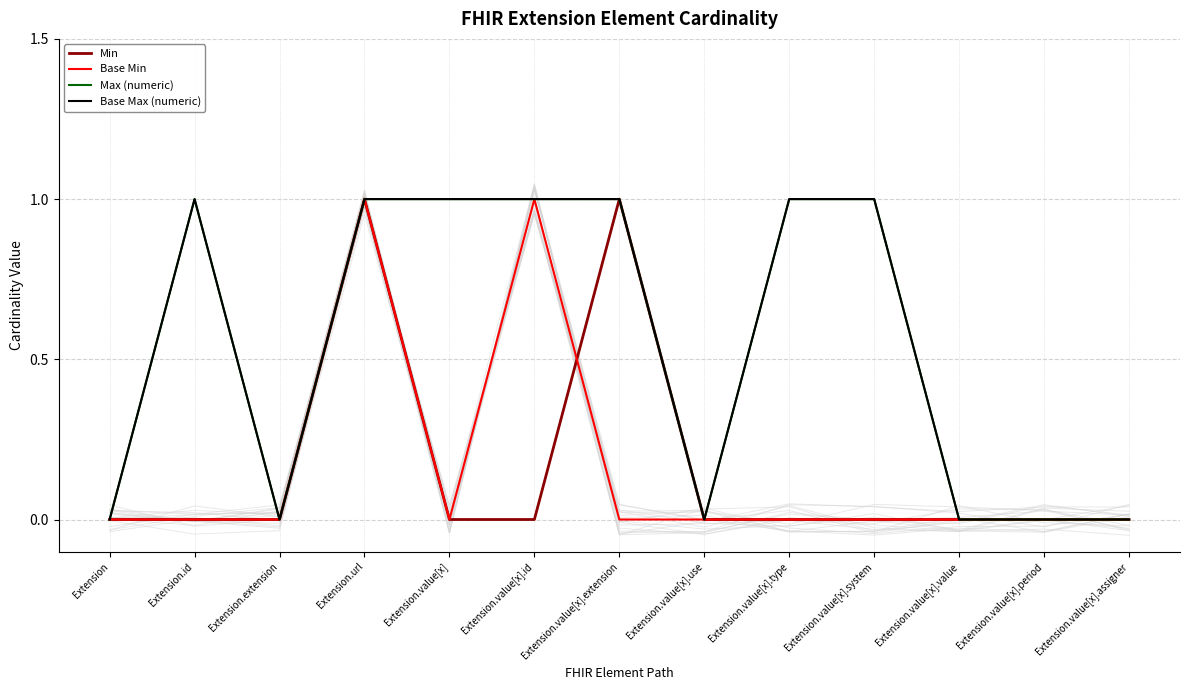

Reading right to left, list all the values displayed in this chart.

Min: Extension.value[x].assigner=0	Extension.value[x].period=0	Extension.value[x].value=0	Extension.value[x].system=0	Extension.value[x].type=0	Extension.value[x].use=0	Extension.value[x].extension=1	Extension.value[x].id=0	Extension.value[x]=0	Extension.url=1	Extension.extension=0	Extension.id=0	Extension=0
Base Min: Extension.value[x].assigner=0	Extension.value[x].period=0	Extension.value[x].value=0	Extension.value[x].system=0	Extension.value[x].type=0	Extension.value[x].use=0	Extension.value[x].extension=0	Extension.value[x].id=1	Extension.value[x]=0	Extension.url=1	Extension.extension=0	Extension.id=0	Extension=0
Max (numeric): Extension.value[x].assigner=0	Extension.value[x].period=0	Extension.value[x].value=0	Extension.value[x].system=1	Extension.value[x].type=1	Extension.value[x].use=0	Extension.value[x].extension=1	Extension.value[x].id=1	Extension.value[x]=1	Extension.url=1	Extension.extension=0	Extension.id=1	Extension=0
Base Max (numeric): Extension.value[x].assigner=0	Extension.value[x].period=0	Extension.value[x].value=0	Extension.value[x].system=1	Extension.value[x].type=1	Extension.value[x].use=0	Extension.value[x].extension=1	Extension.value[x].id=1	Extension.value[x]=1	Extension.url=1	Extension.extension=0	Extension.id=1	Extension=0